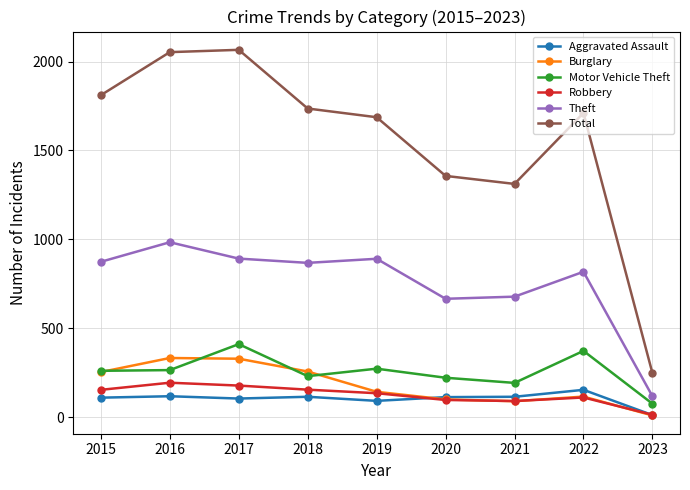

Does the chart display data point markers on the line(s)?

Yes